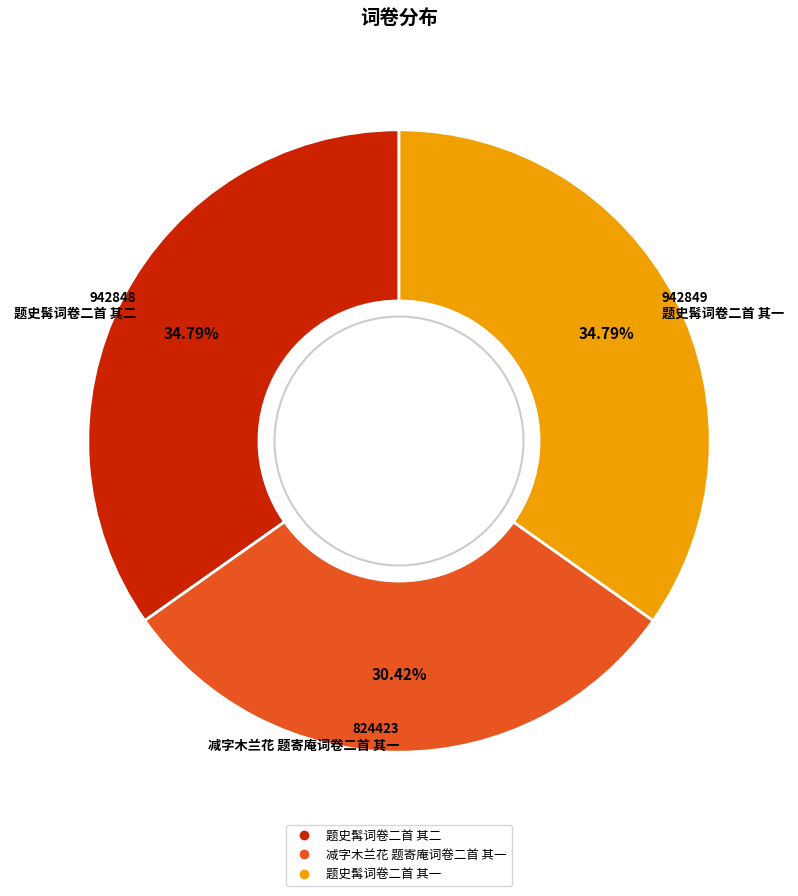

Is the sum of 题史髯词卷二首 其二 and 题史髯词卷二首 其一 greater than half?

Yes